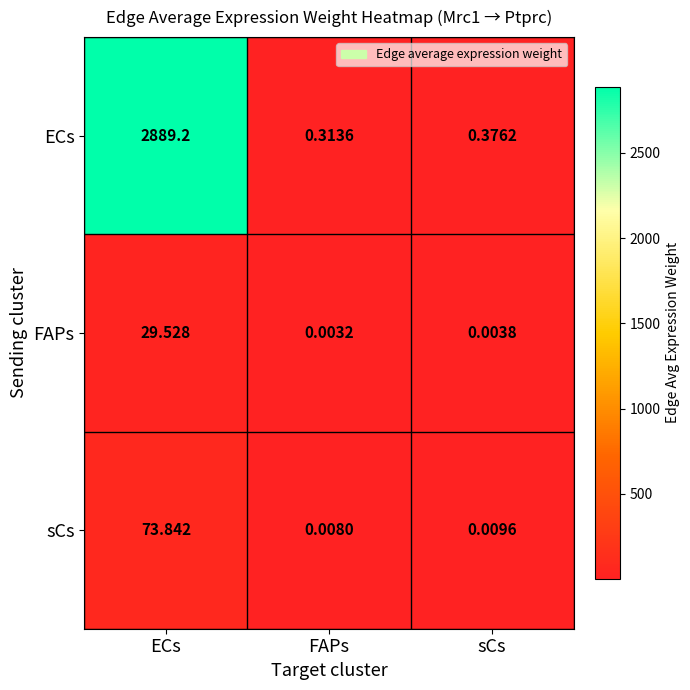

Which category has the lowest value across all series?

FAPs